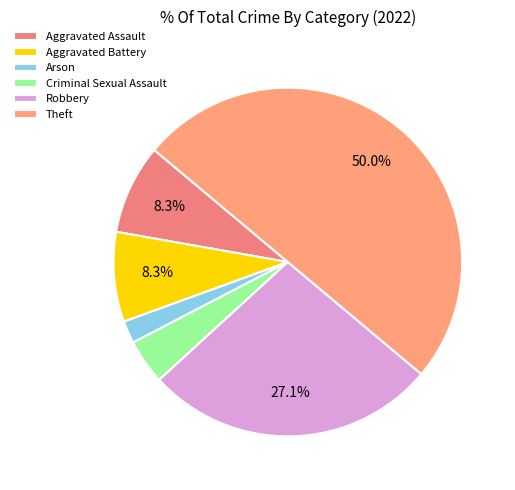

Does Aggravated Assault represent more than half of the total?

No